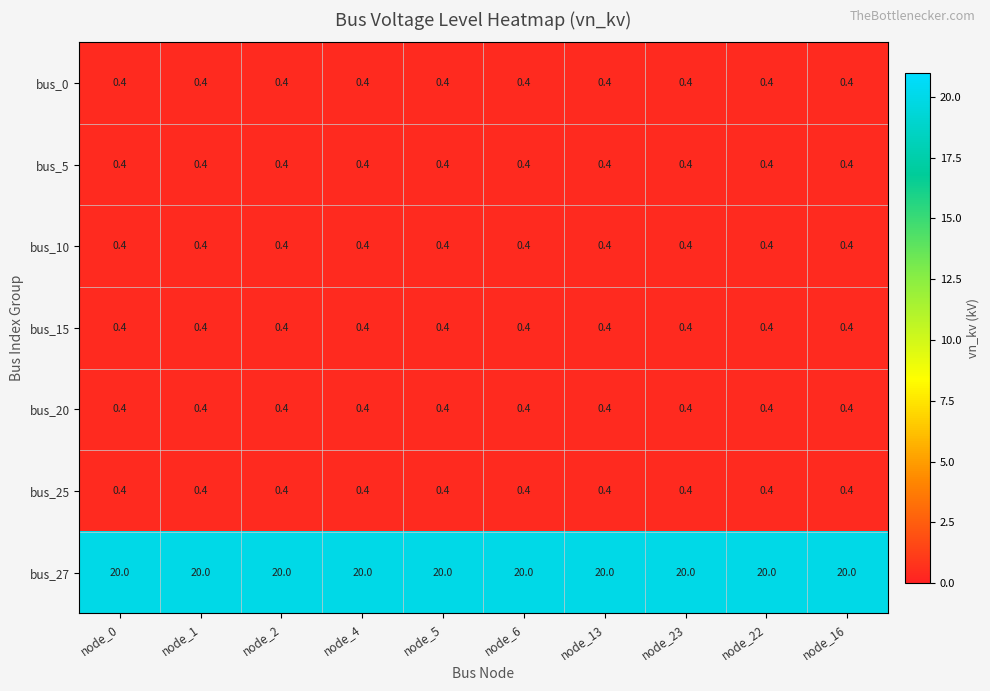

What is the highest value of the bus_0 series?

0.4